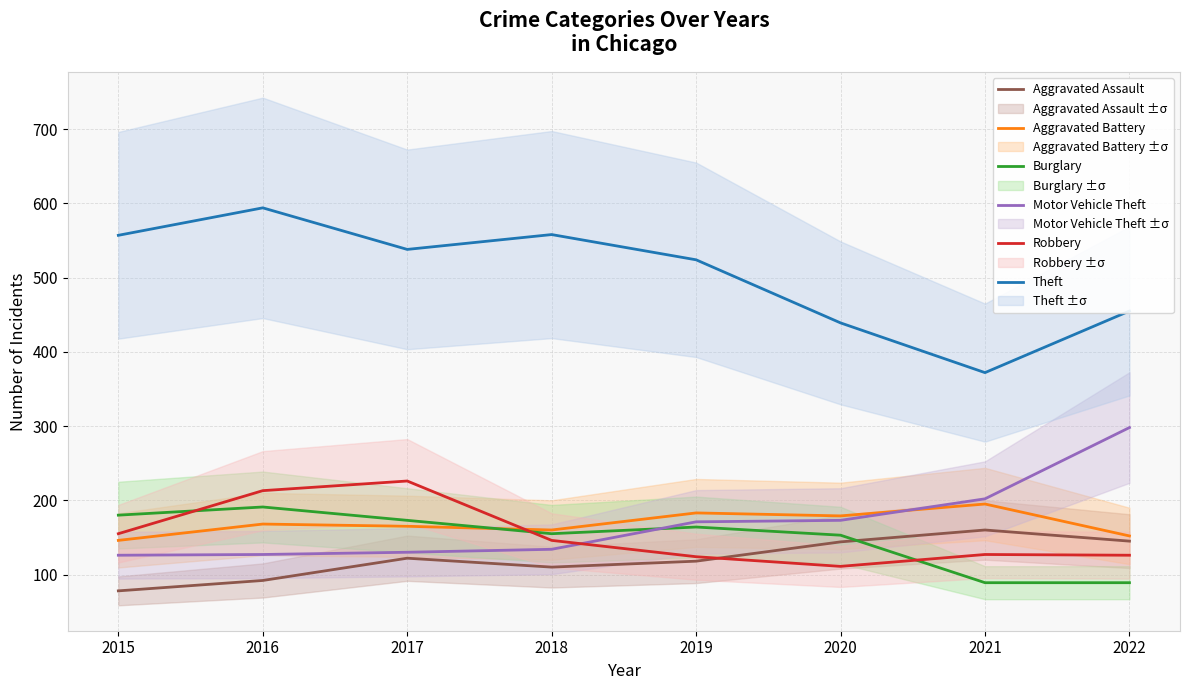

What is the value of the Burglary point at the 5th from the left?

164